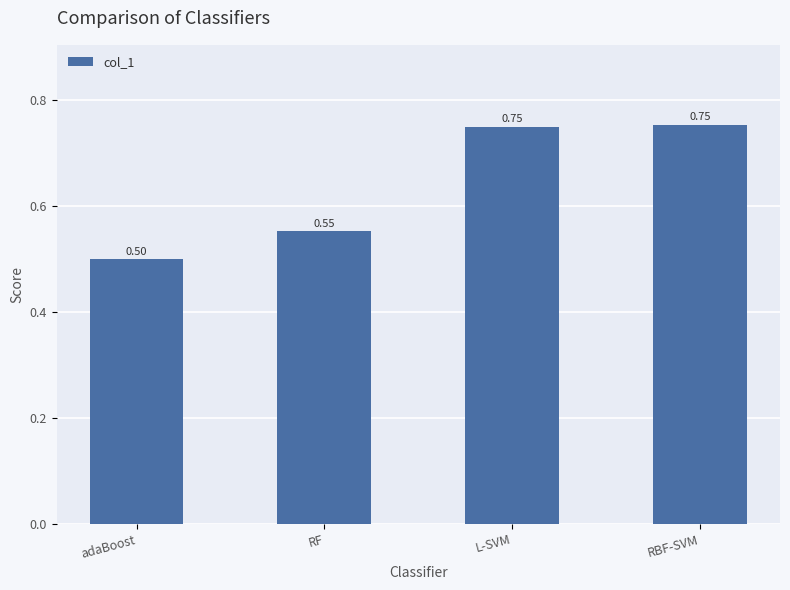

What is the label of the 4th bar from the right?

adaBoost